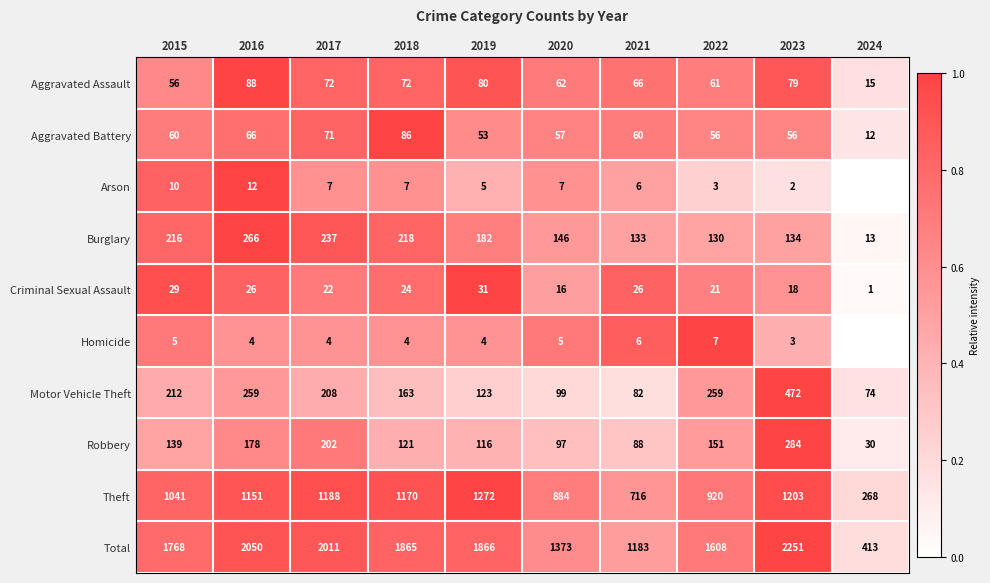

Between 2021 and 2022, which series saw the biggest shift?

Total